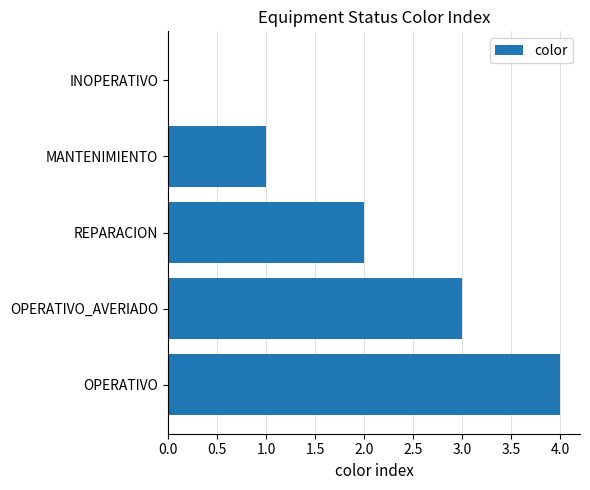

What is the sum of the values at REPARACION and OPERATIVO?

6